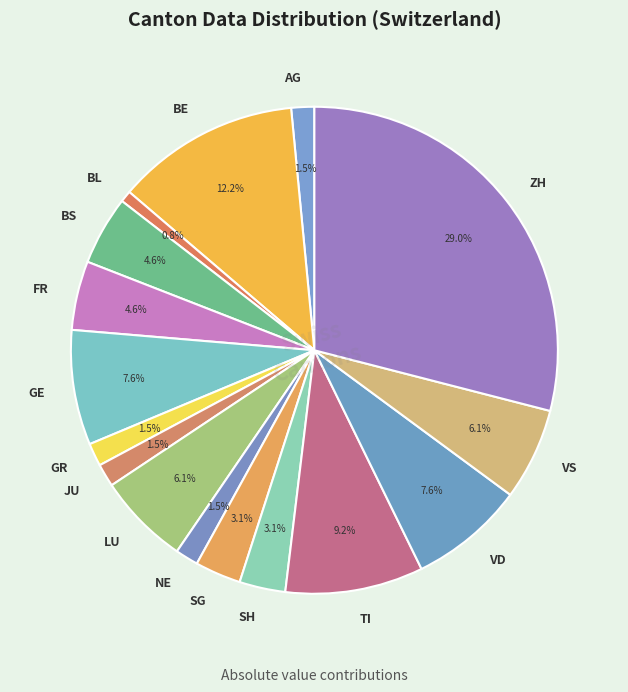

The VS slice represents 6% of the pie. True or false?

True